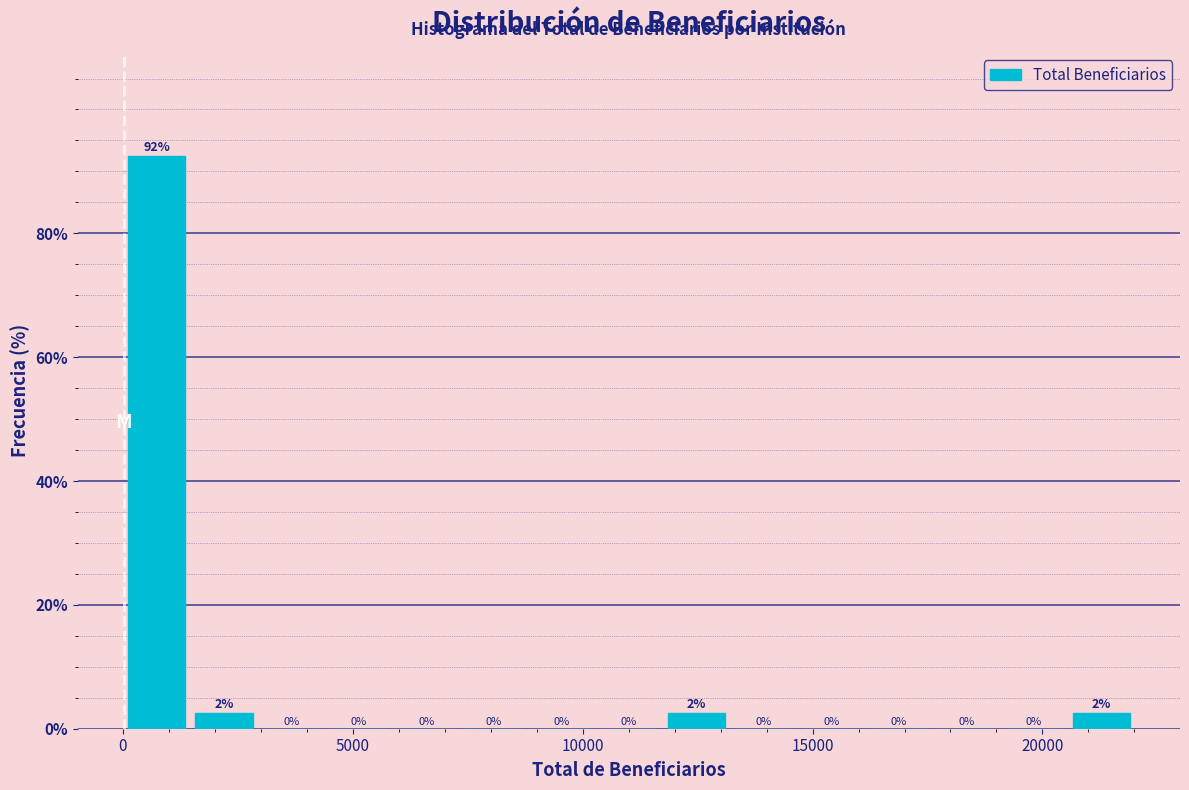

Read against the x-axis, roughly where is the centre of the tallest bar?

500